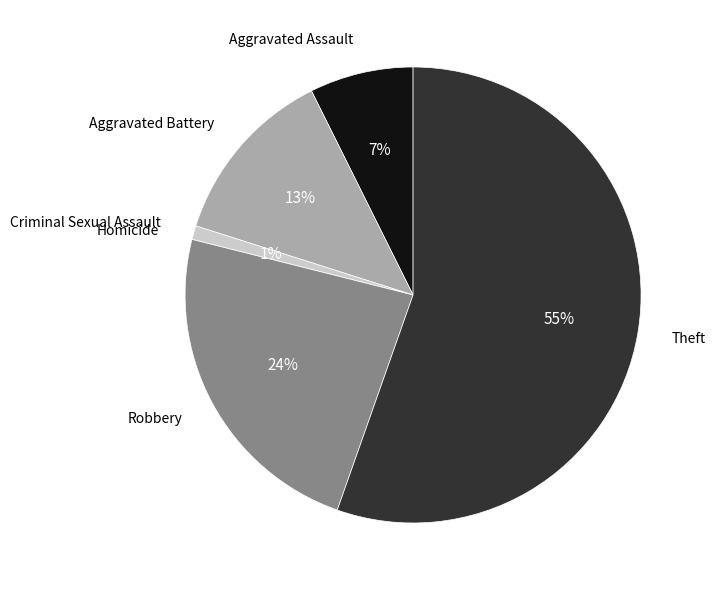

Which has a higher value, Robbery or Criminal Sexual Assault?

Robbery